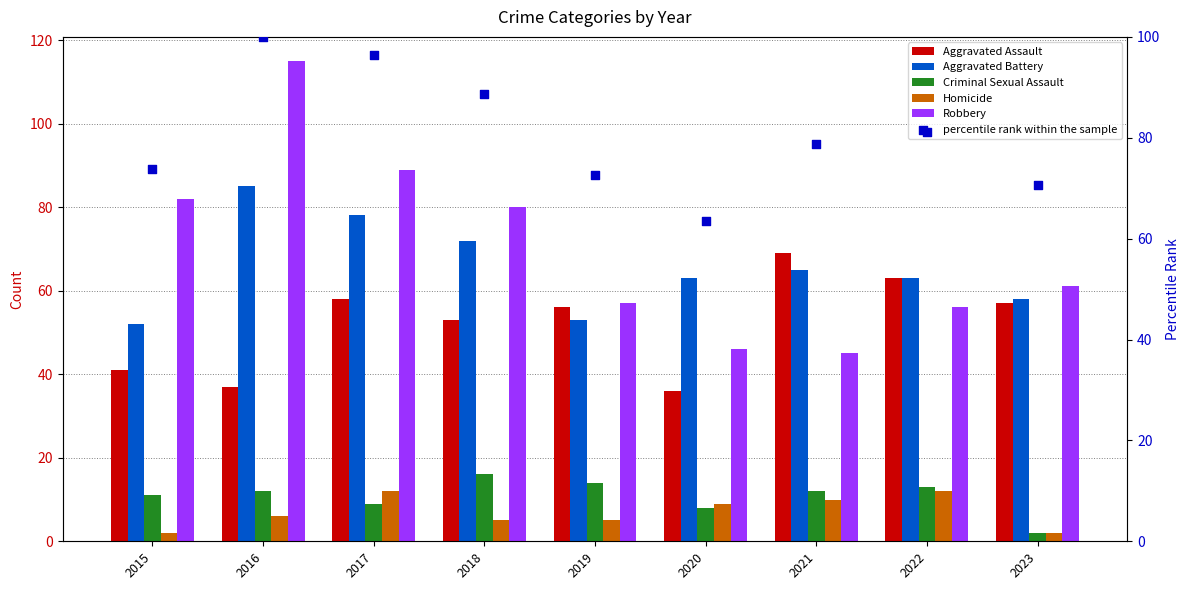

What are all the series names shown in the legend?

Aggravated Assault, Aggravated Battery, Criminal Sexual Assault, Homicide, Robbery, percentile rank within the sample